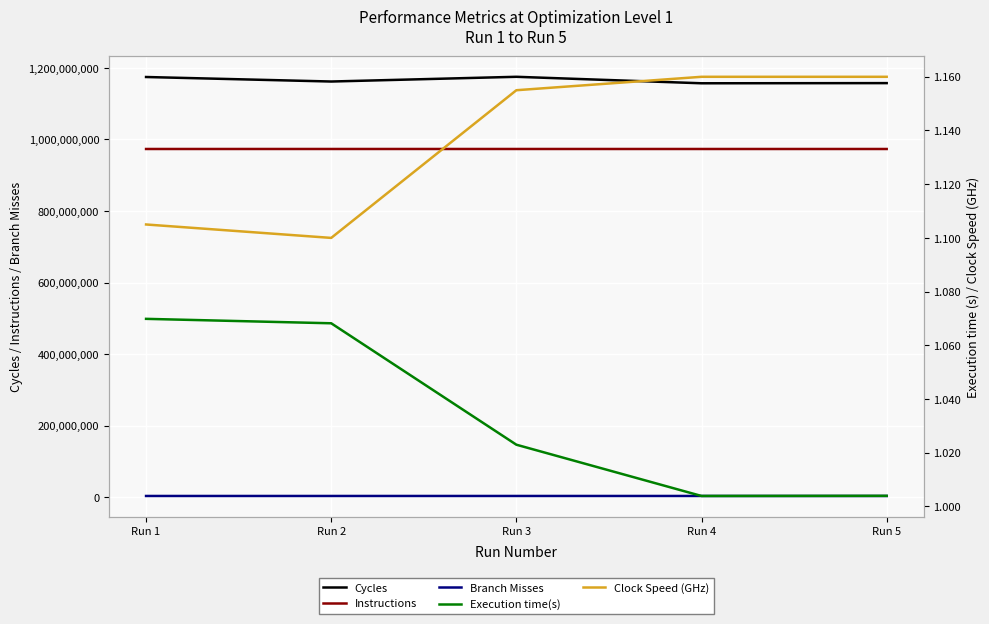

What is the difference between the maximum and minimum values in the Cycles series?

18102609